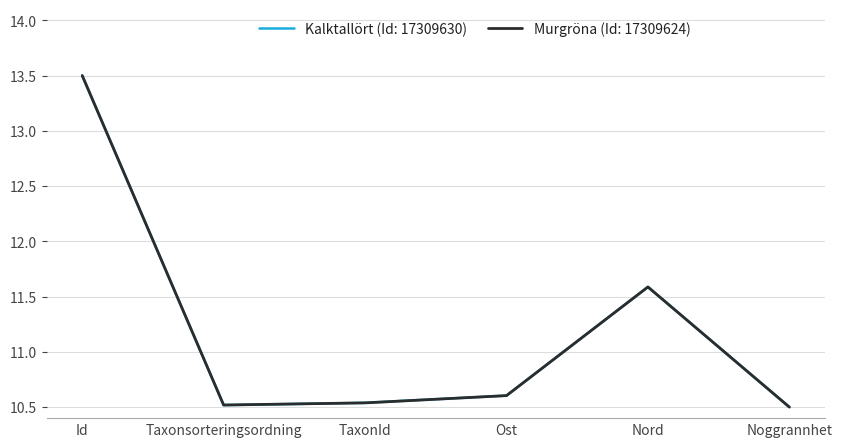

Count the Murgröna (Id: 17309624) values in the range 10 to 11.

4